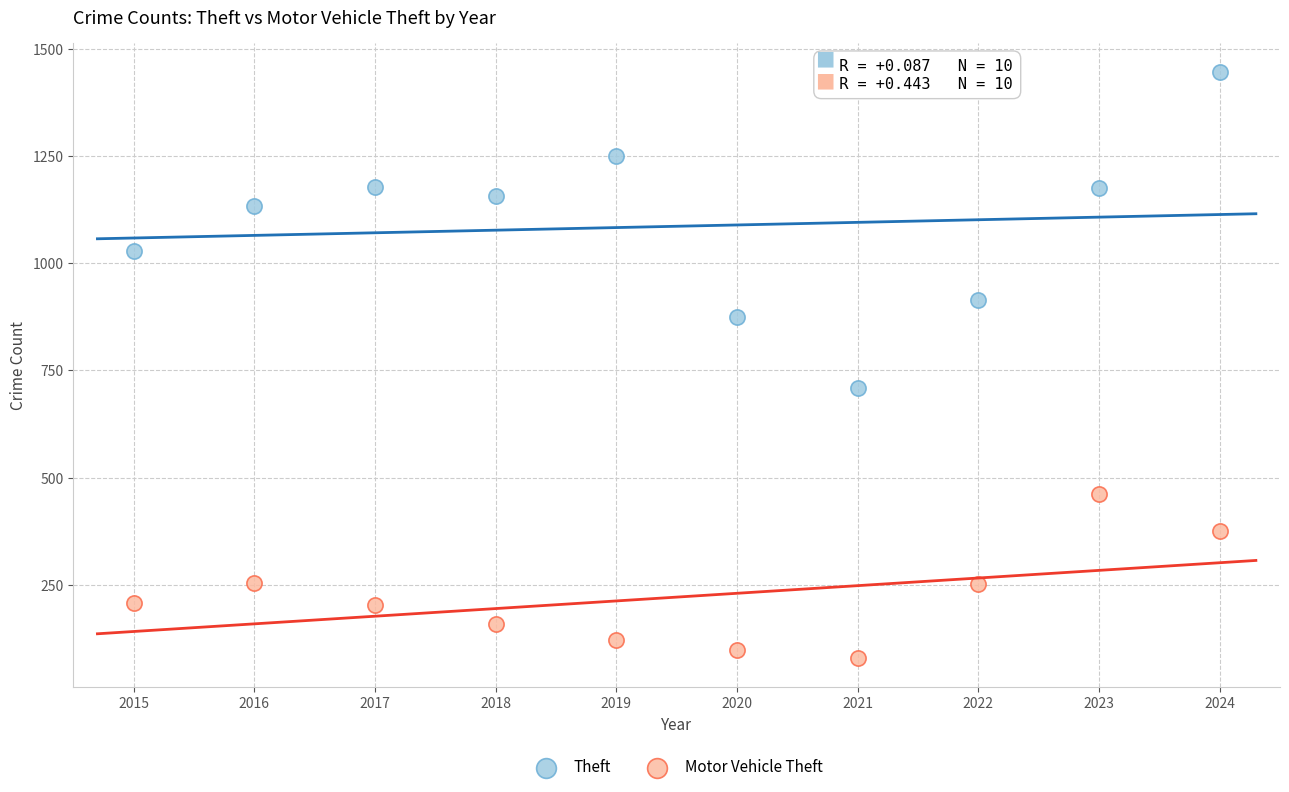

Which series contains the lowest Y value?

Motor Vehicle Theft